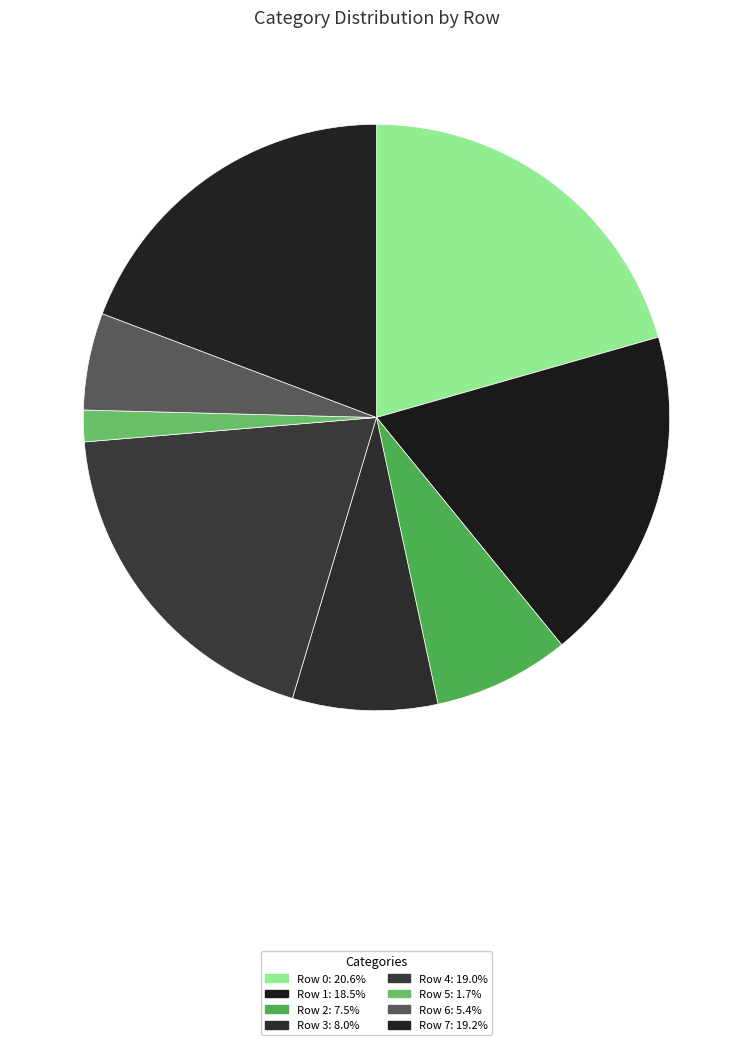

Rank the categories by value from lowest to highest.

Row 5, Row 6, Row 2, Row 3, Row 1, Row 4, Row 7, Row 0